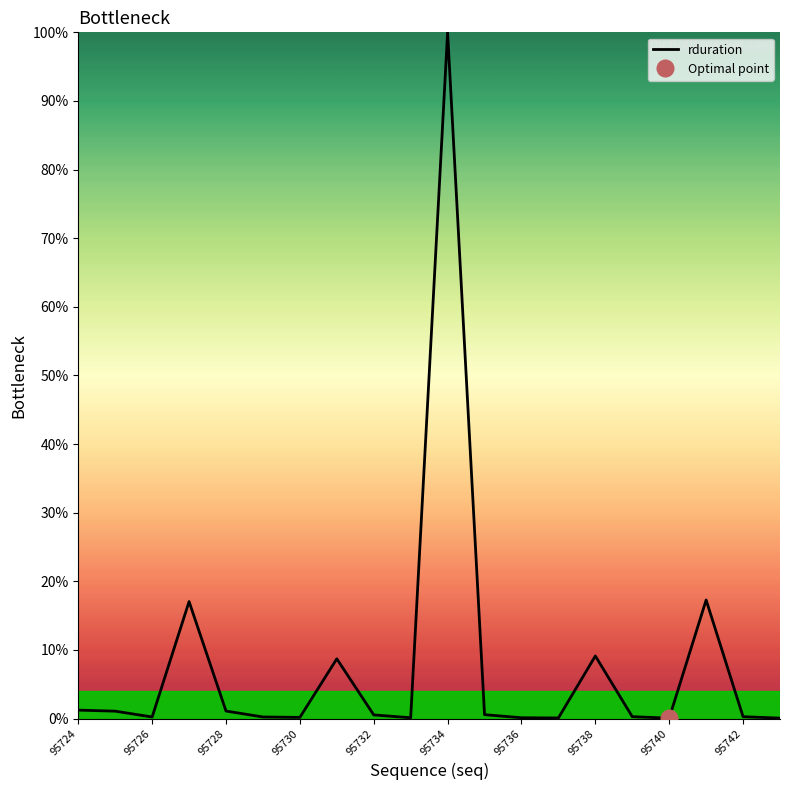

What is the average value?

7.9